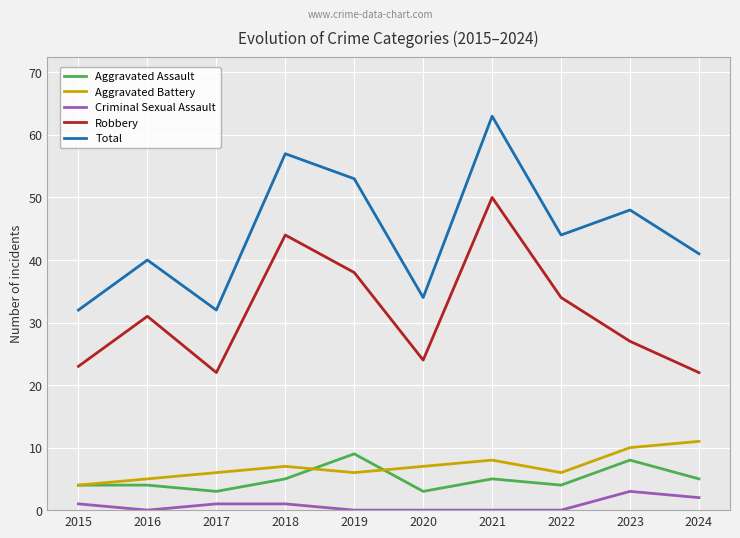

Is it true that Total equals 66 at 2024?

False